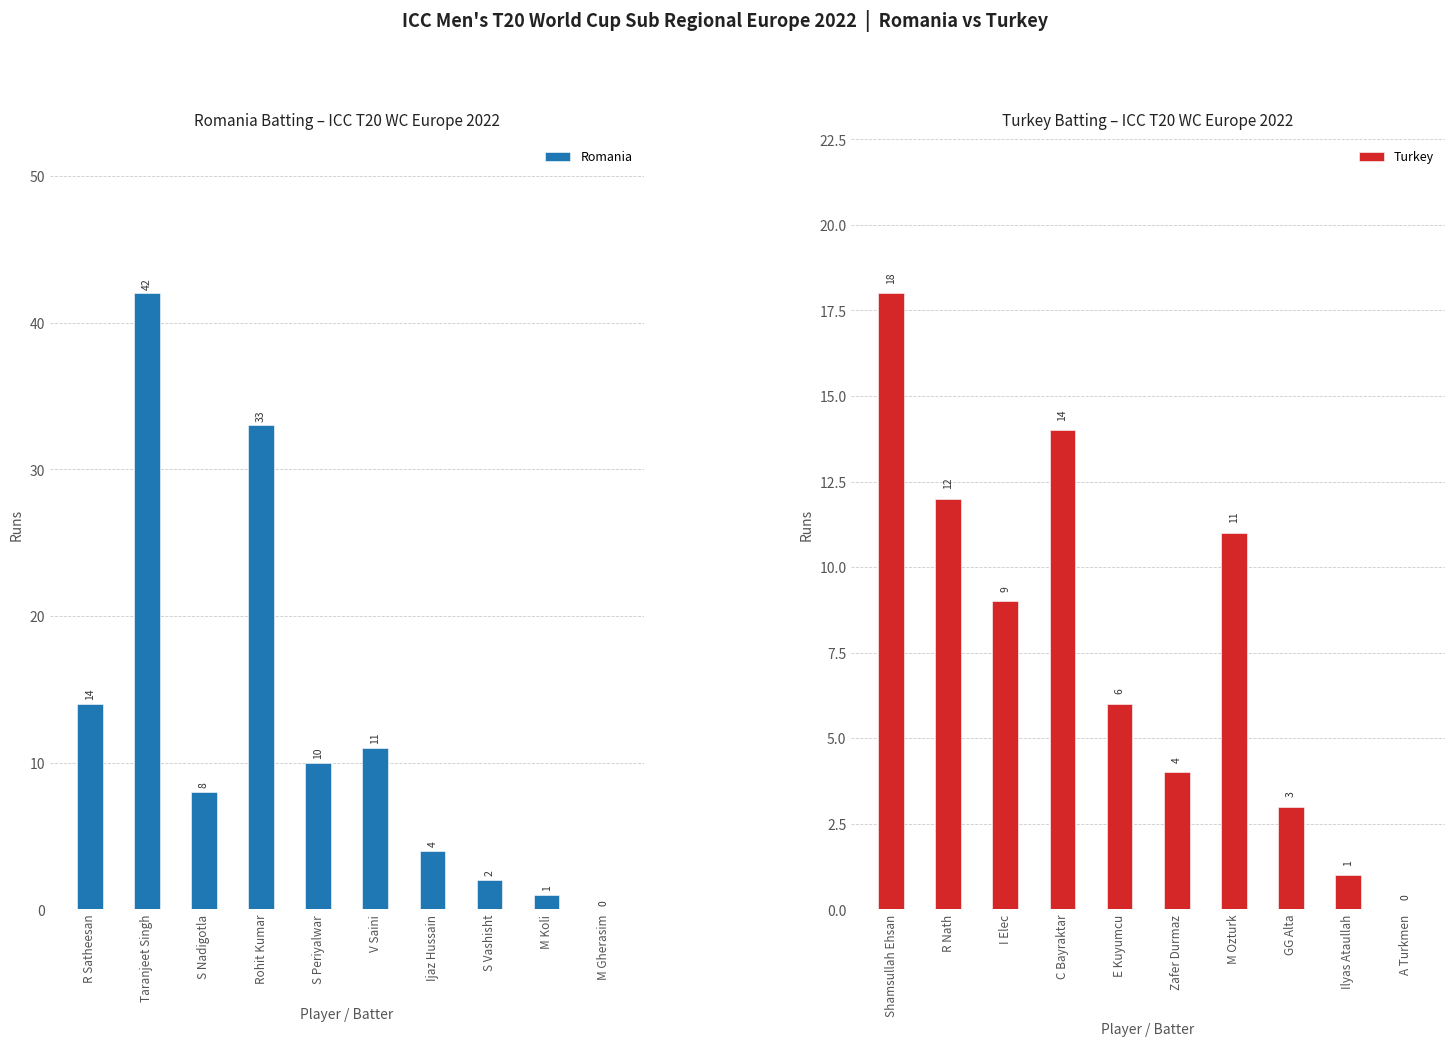

What is the sum of all Romania values?

125